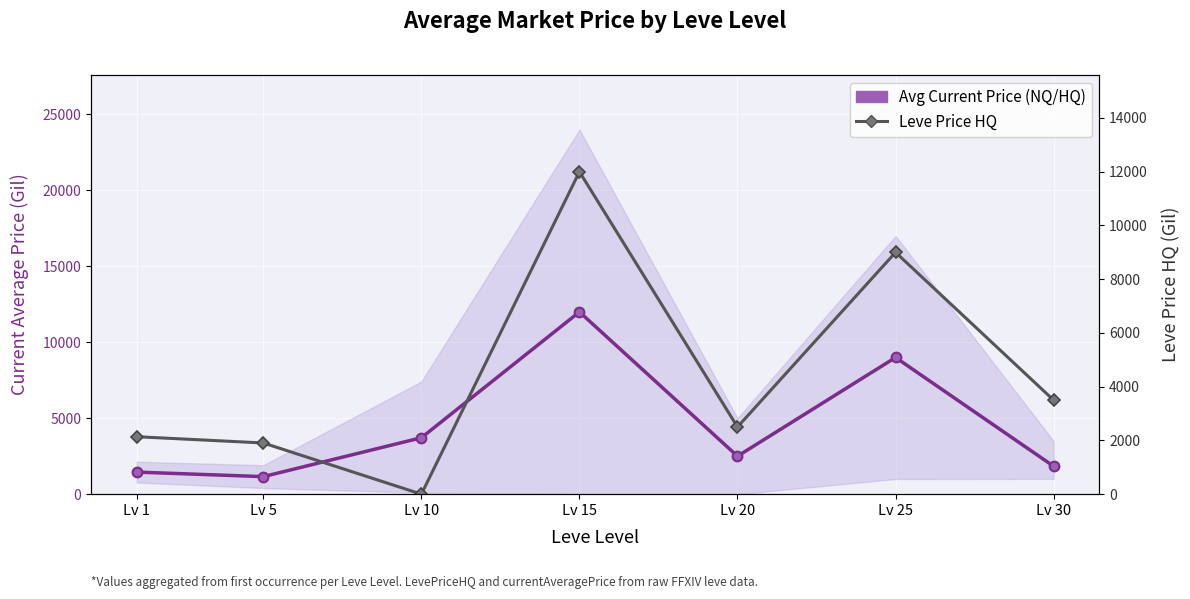

What is the average value of the Avg Current Price (NQ/HQ) series?

4523